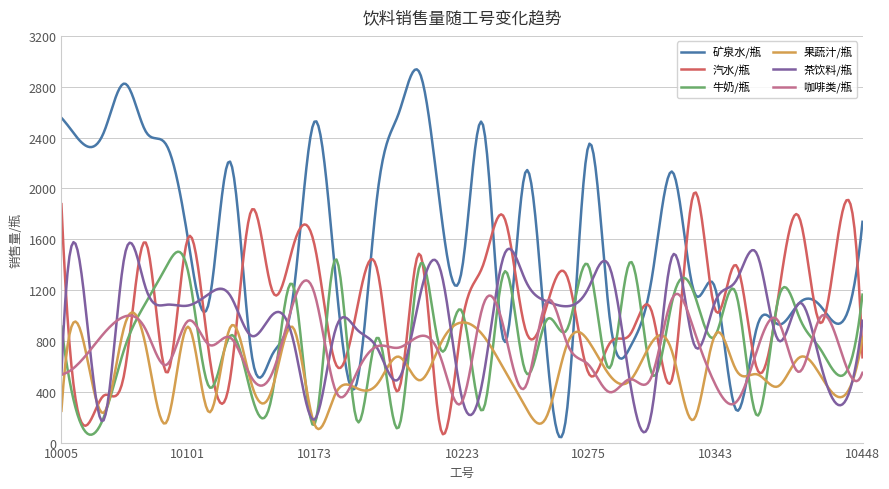

What is the maximum value for 咖啡类/瓶?

1276.4